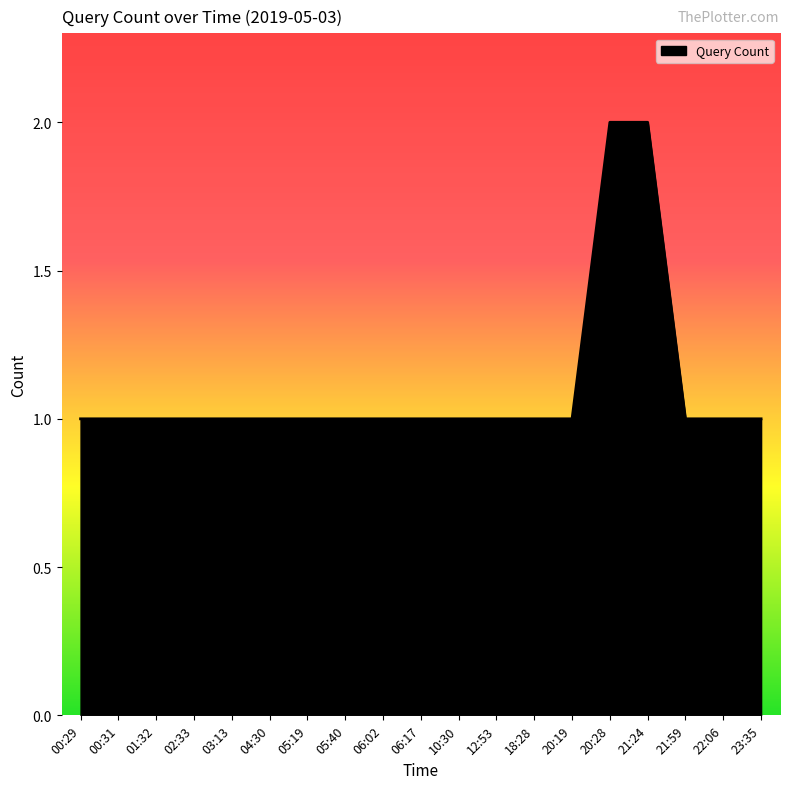

Reading right to left, extract all data points from this chart.

23:35=1	22:06=1	21:59=1	21:24=2	20:28=2	20:19=1	18:28=1	12:53=1	10:30=1	06:17=1	06:02=1	05:40=1	05:19=1	04:30=1	03:13=1	02:33=1	01:32=1	00:31=1	00:29=1